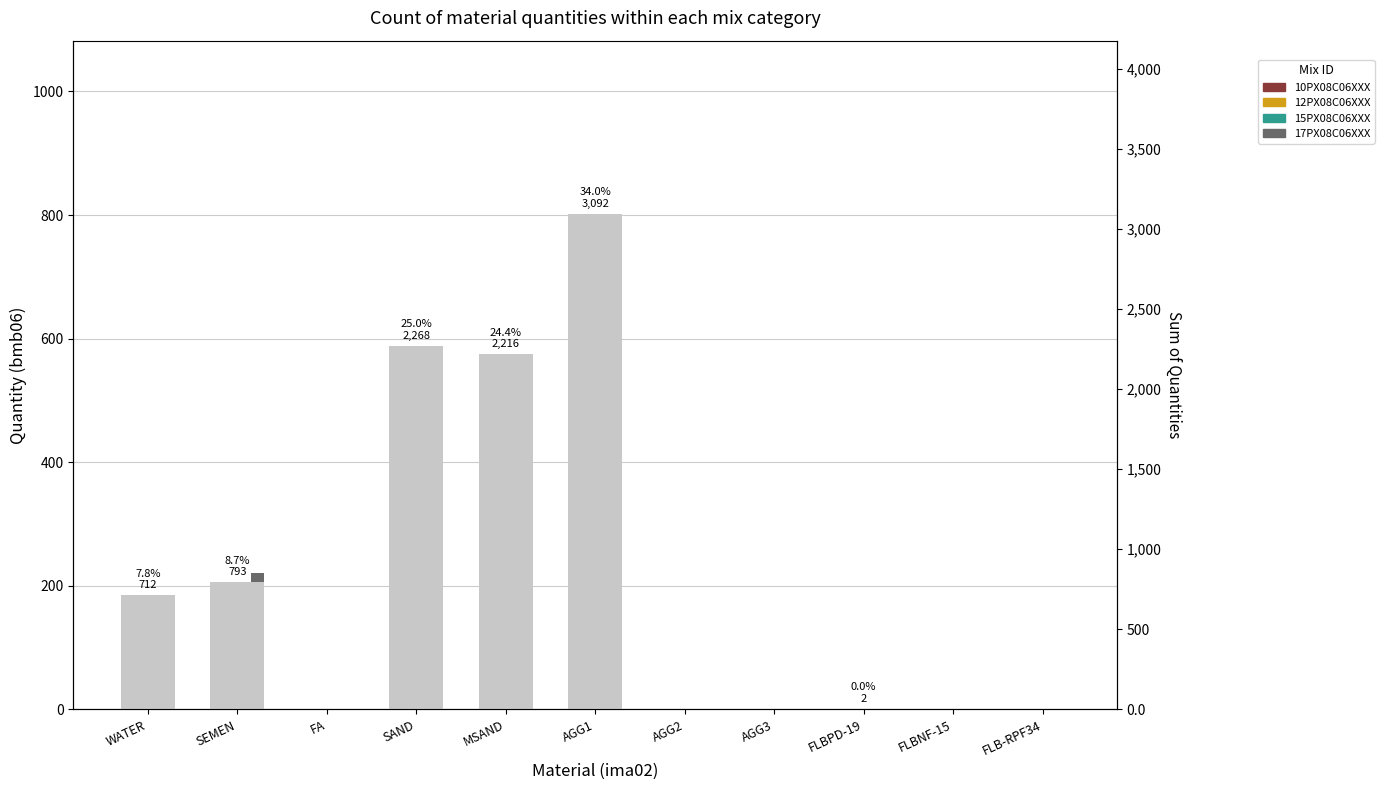

Between FLBPD-19 and WATER, which is larger?

WATER